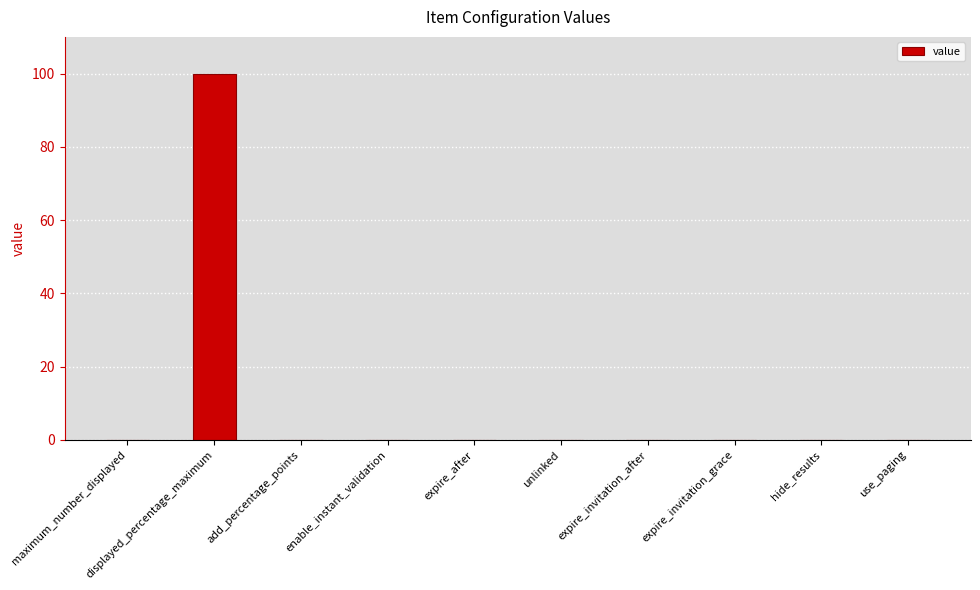

Count the number of categories in the chart.

10